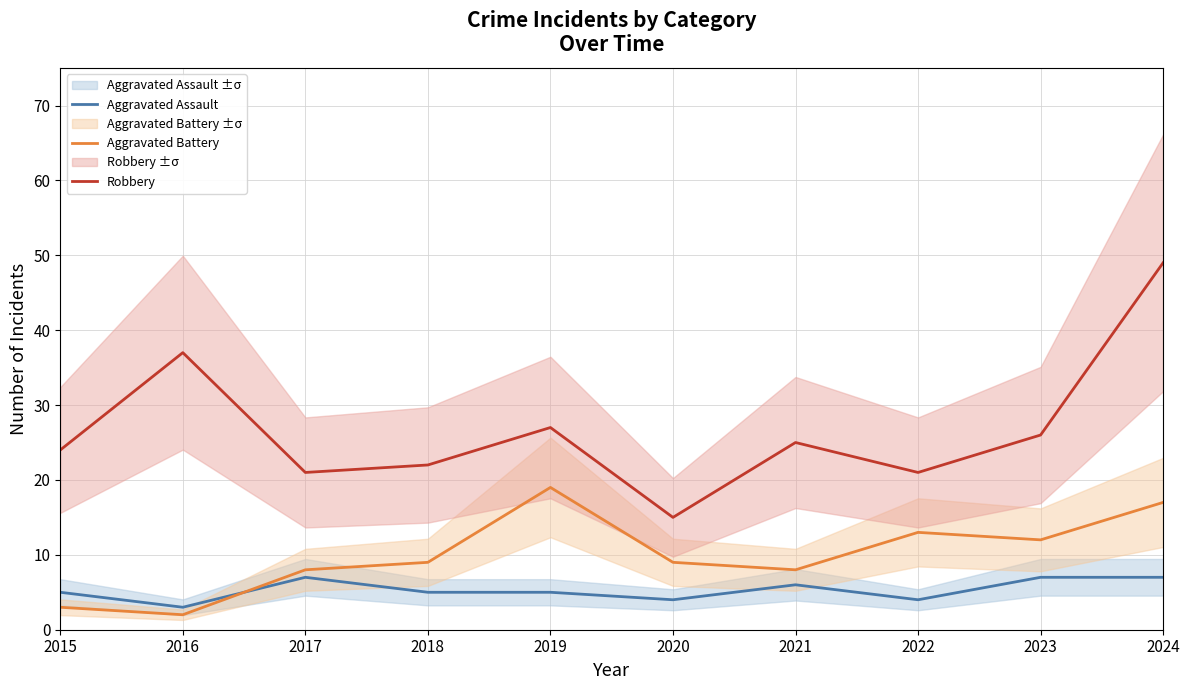

Rank the categories by Aggravated Assault value from highest to lowest.

2017, 2023, 2024, 2021, 2015, 2018, 2019, 2020, 2022, 2016